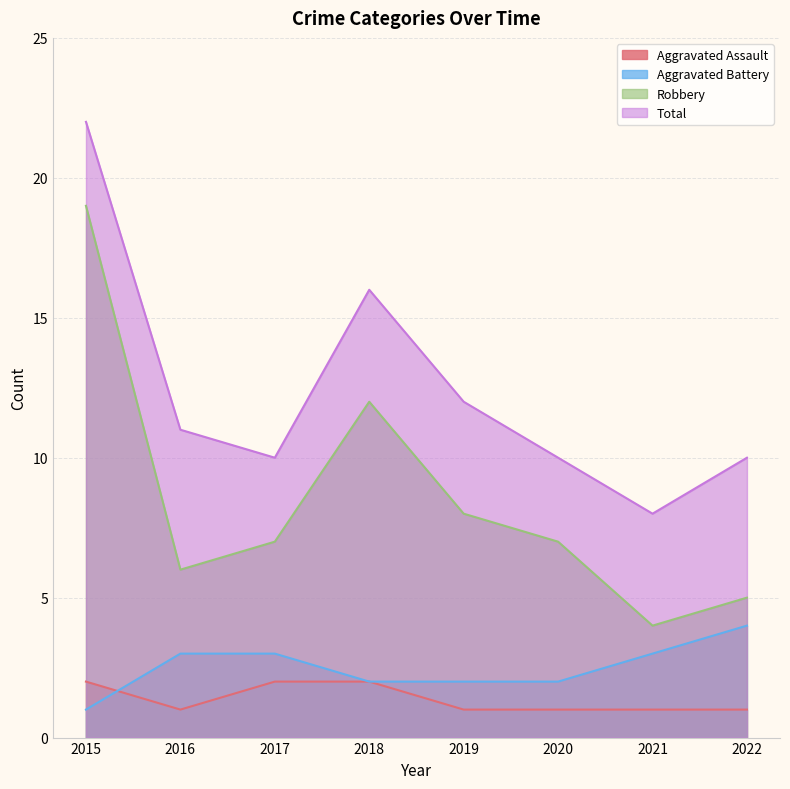

Reading right to left, extract all data points from this chart.

Aggravated Assault: 1	1	1	1	2	2	1	2
Aggravated Battery: 4	3	2	2	2	3	3	1
Robbery: 5	4	7	8	12	7	6	19
Total: 10	8	10	12	16	10	11	22